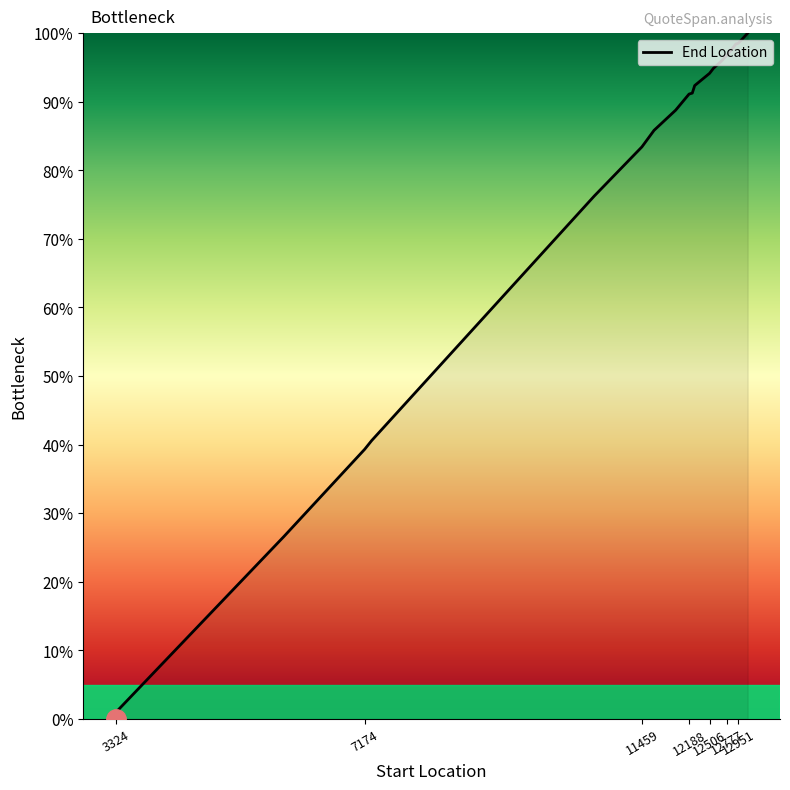

What is the difference between the maximum and minimum values?

100.0